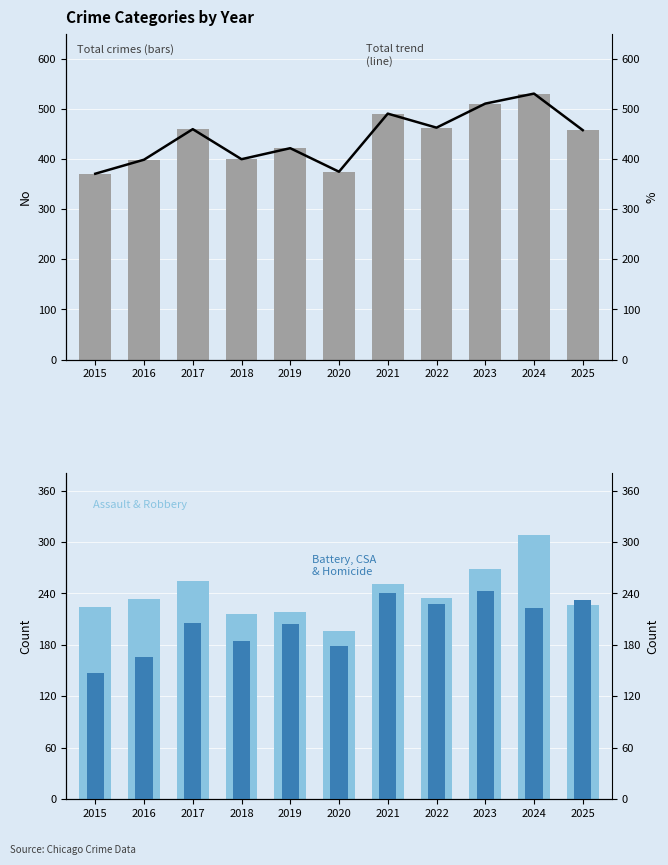

Does the chart contain any negative values?

No